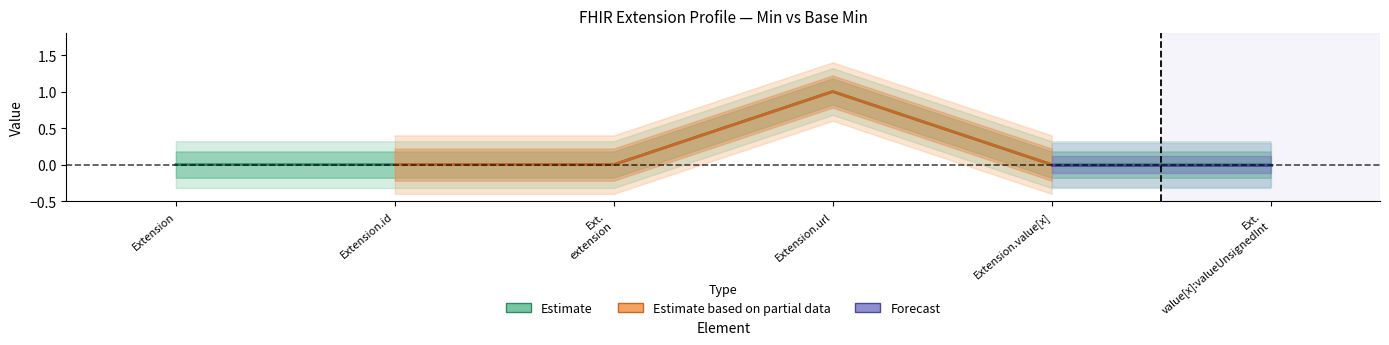

What is the label of the 4th point from the left?

Extension.url